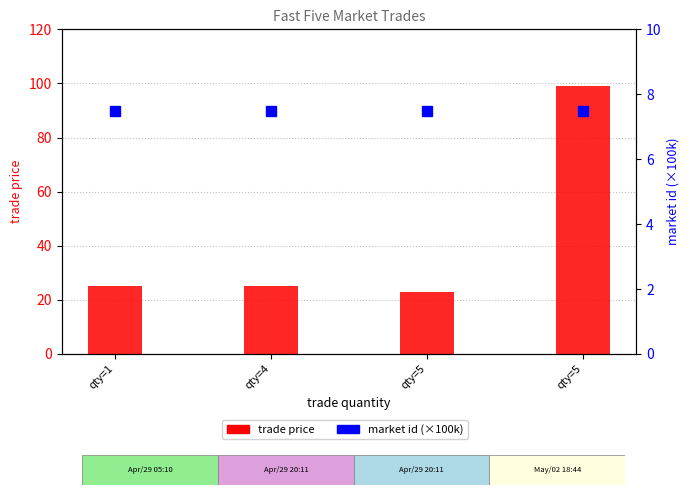

Rank the series by their average value, from lowest to highest.

market id (×100k), trade price